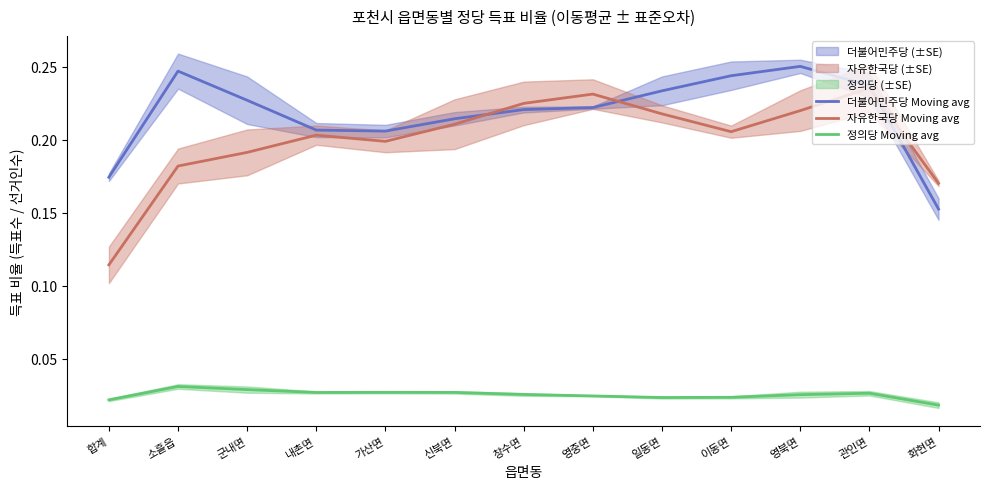

How many 정의당 Moving avg values are between 0 and 1?

13